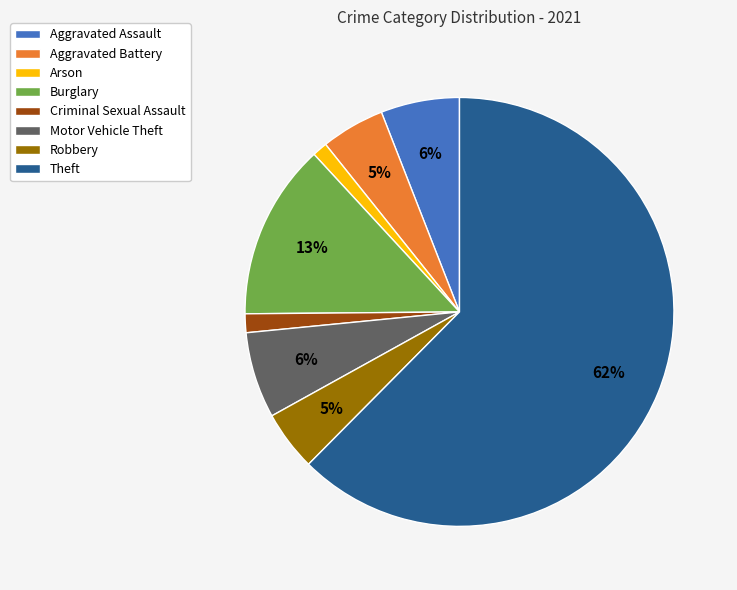

Is it true that Theft is 62% of the pie?

True